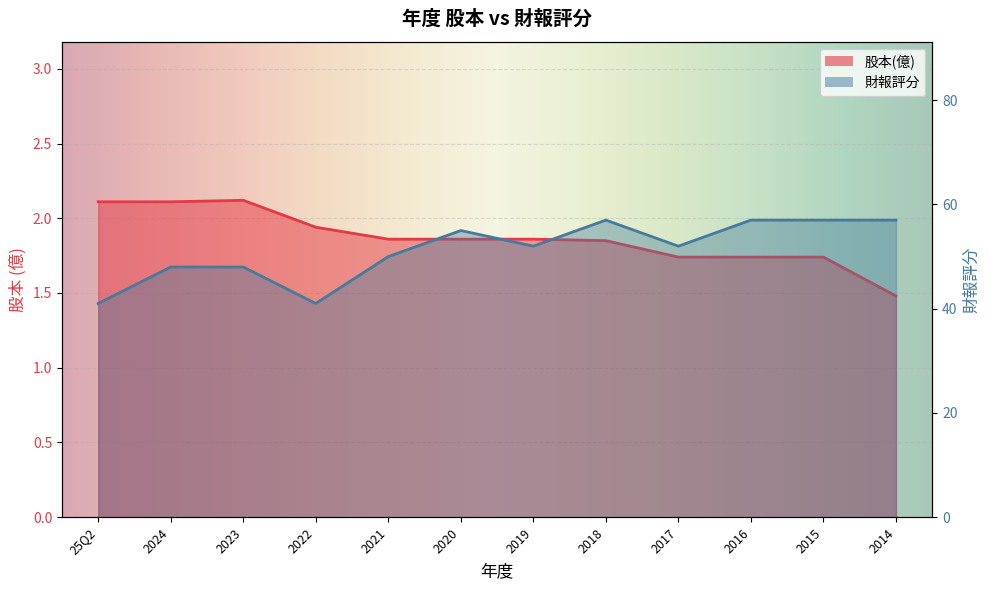

Reading right to left, transcribe all the data shown in this chart.

股本(億): 2014=1.5	2015=1.7	2016=1.7	2017=1.7	2018=1.9	2019=1.9	2020=1.9	2021=1.9	2022=1.9	2023=2.1	2024=2.1	25Q2=2.1
財報評分: 2014=57.0	2015=57.0	2016=57.0	2017=52.0	2018=57.0	2019=52.0	2020=55.0	2021=50.0	2022=41.0	2023=48.0	2024=48.0	25Q2=41.0